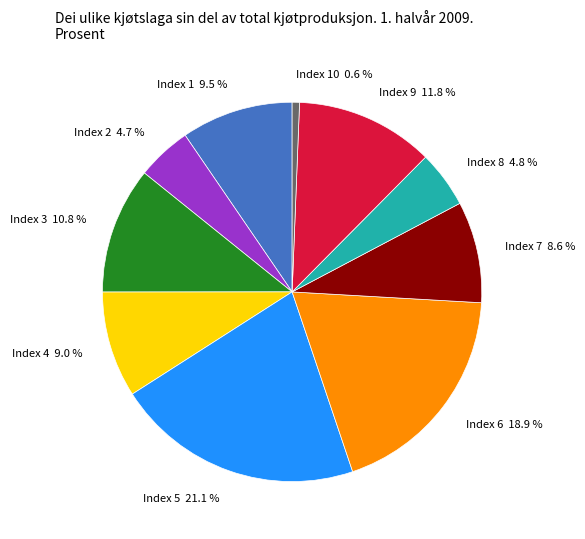

Which slice is the smallest?

Index 10 0.6 %